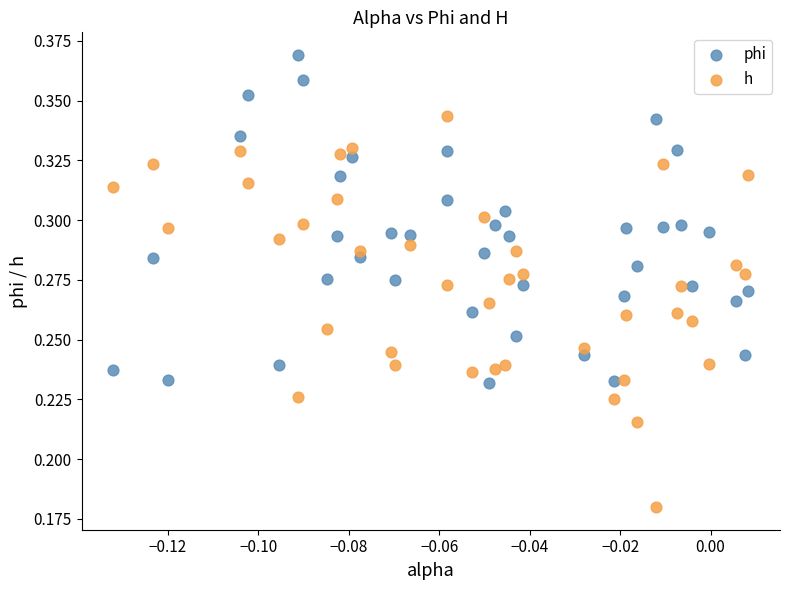

Which series reaches the maximum Y coordinate?

phi